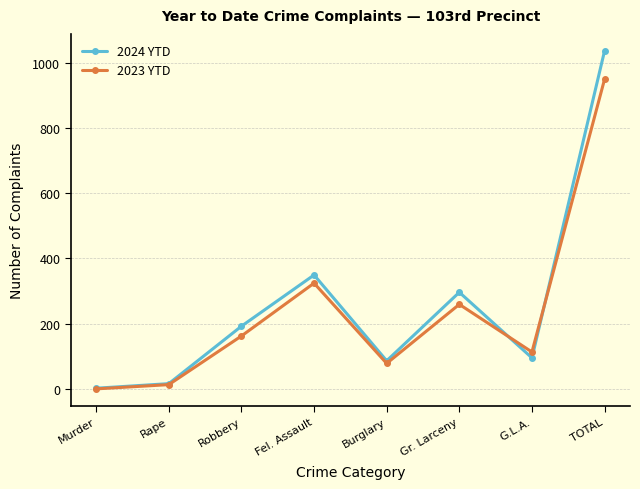

True or false: 2023 YTD has a value of 259 at Gr. Larceny.

True